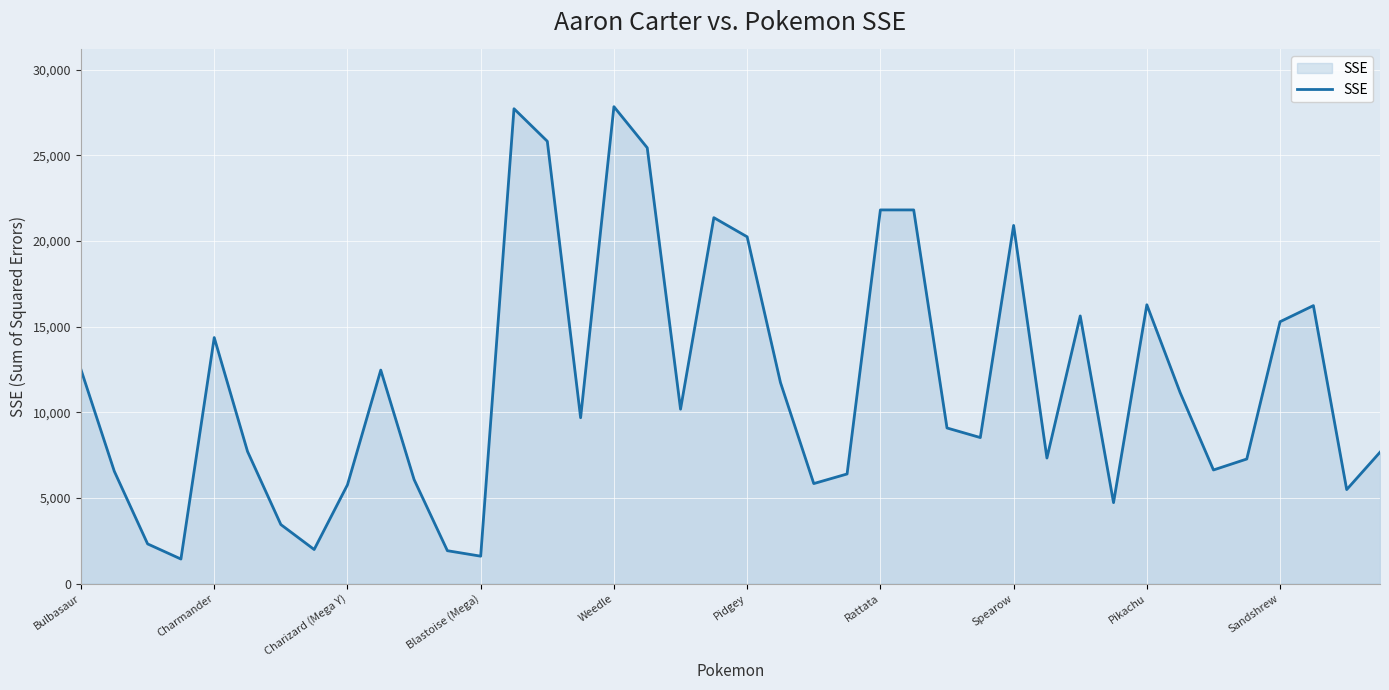

True or false: the data has more than 1 interior local peaks.

True